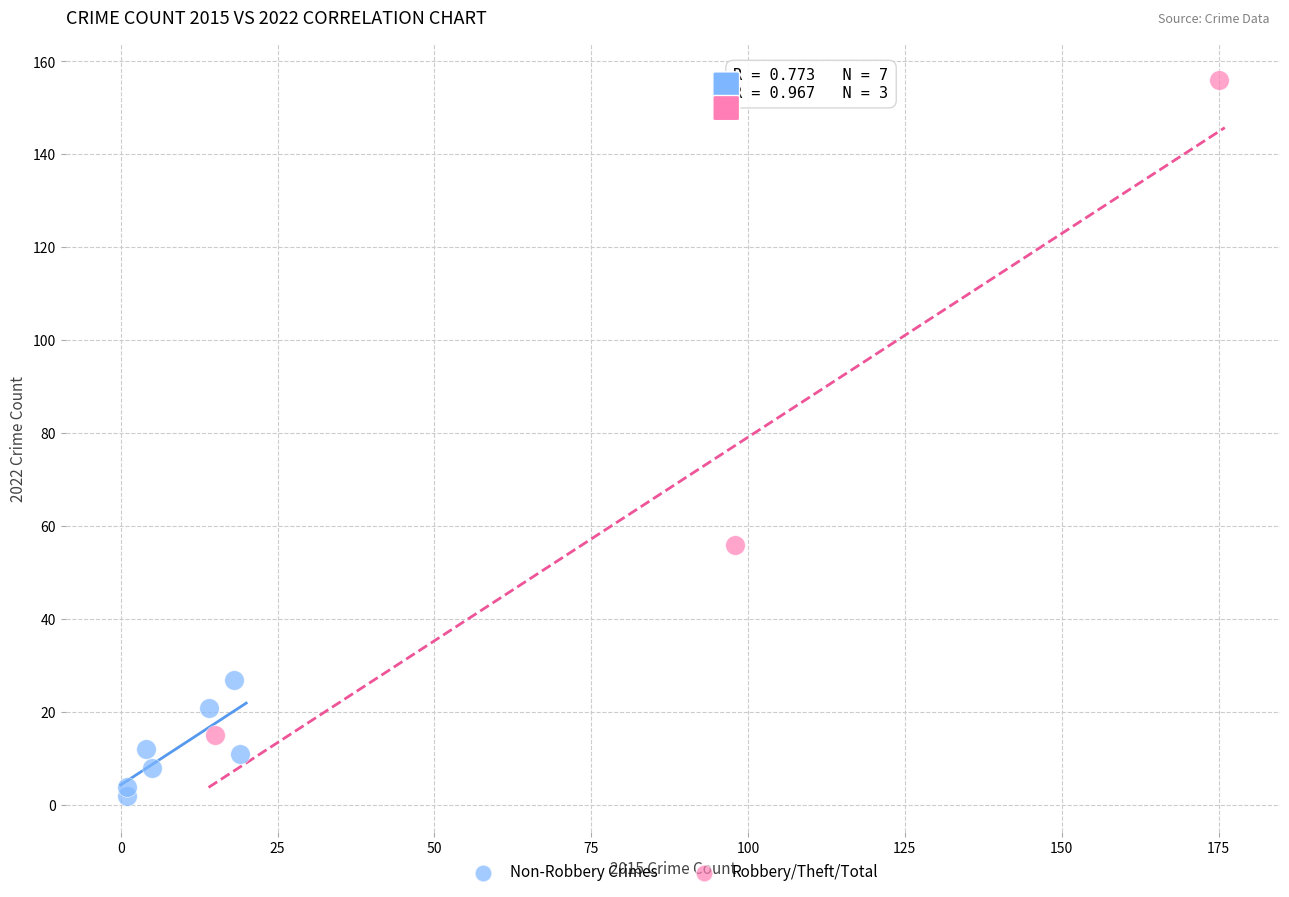

Which series reaches the maximum Y coordinate?

Robbery/Theft/Total